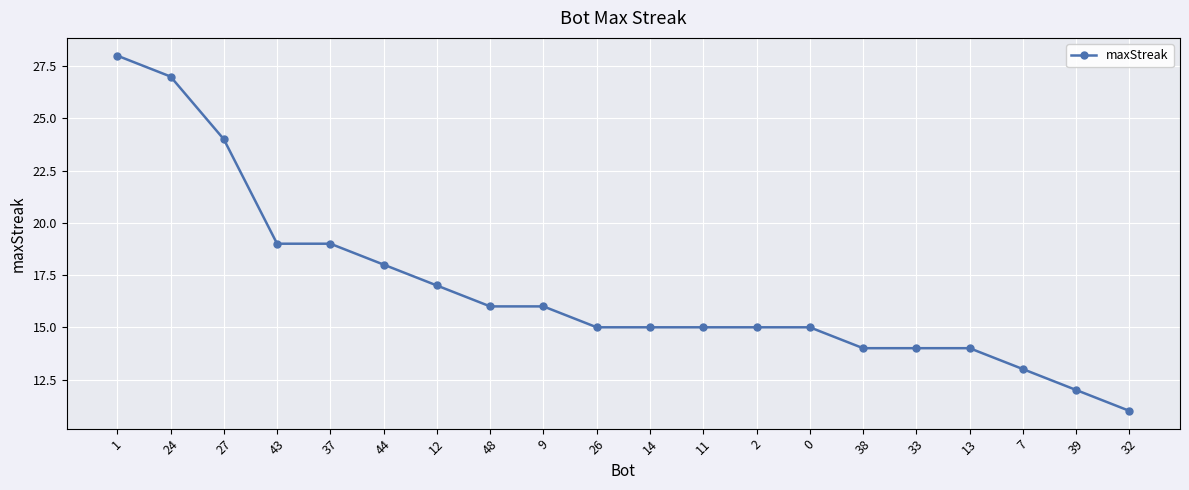

Reading right to left, extract all data points from this chart.

32=11	39=12	7=13	13=14	33=14	38=14	0=15	2=15	11=15	14=15	26=15	9=16	48=16	12=17	44=18	37=19	43=19	27=24	24=27	1=28